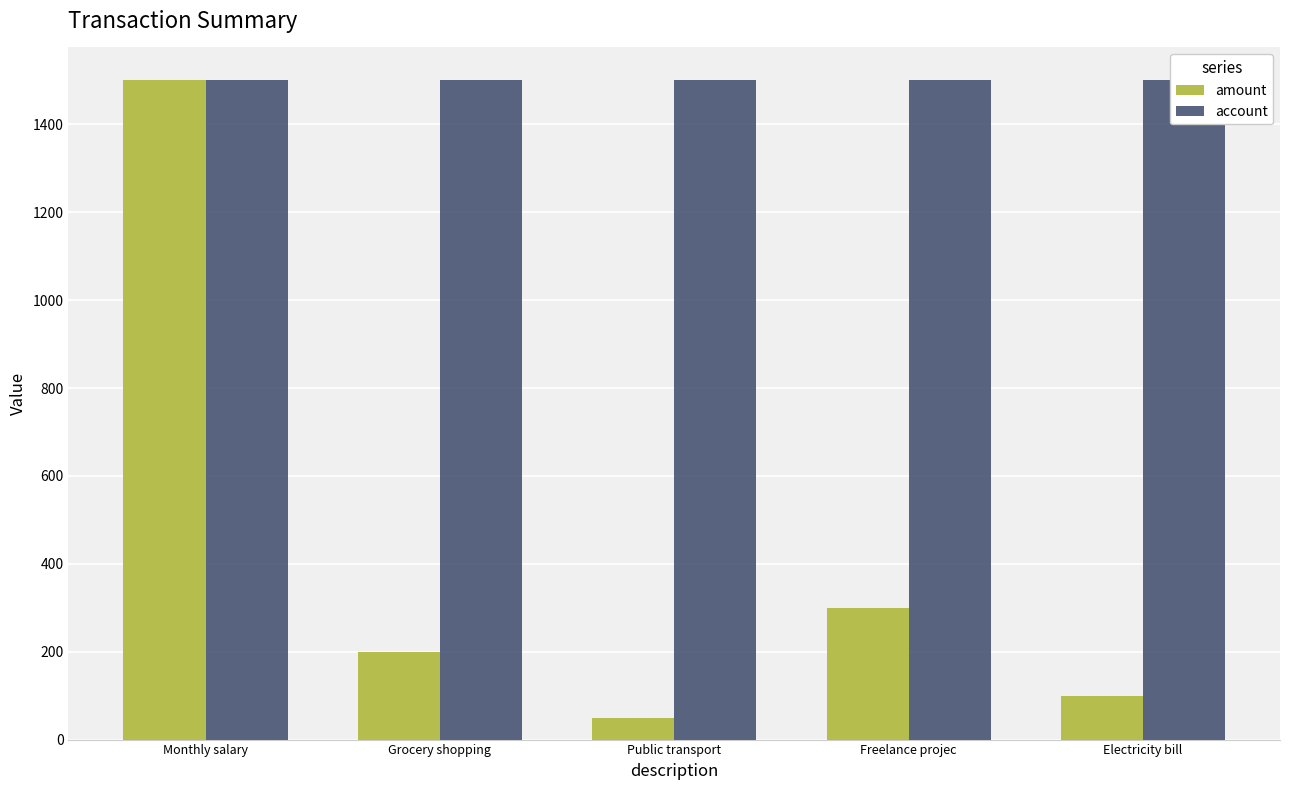

What is the value of the account bar at the 5th from the left?

1500